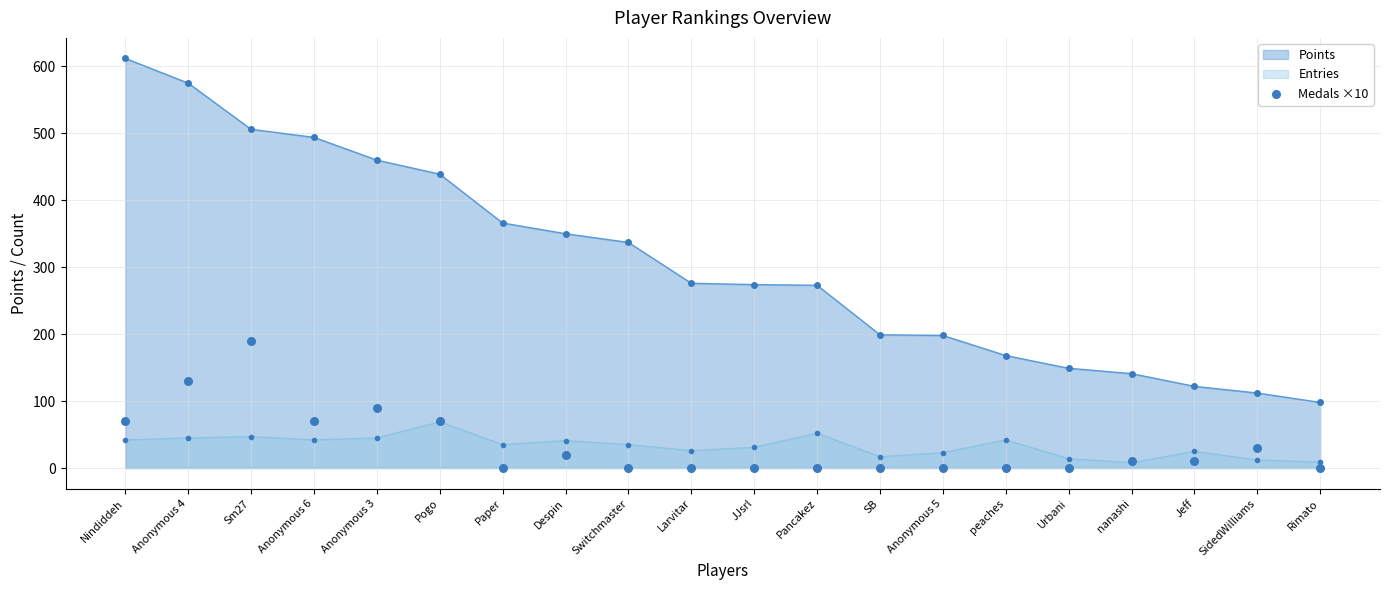

The value of Points at Larvitar is 276. True or false?

True